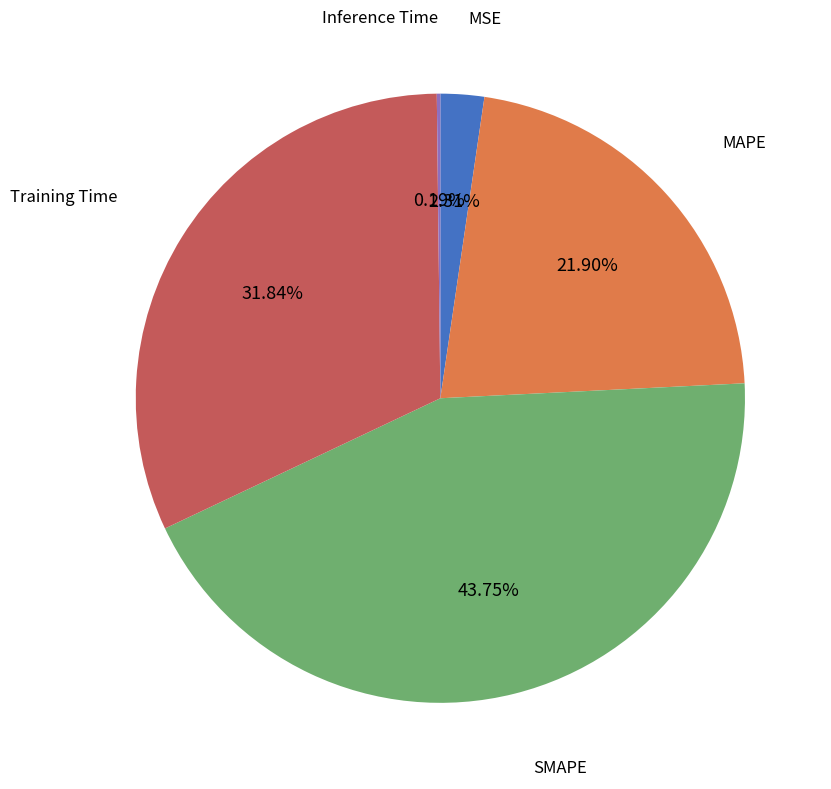

Is there any slice that represents more than half of the pie?

No